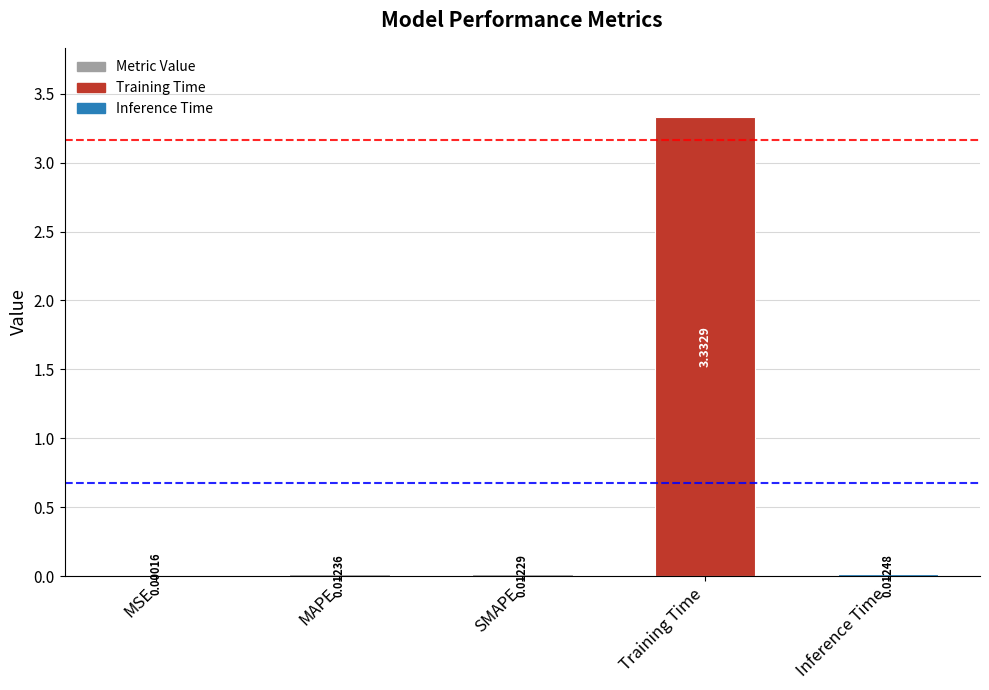

Where is the data nearest to the value 1?

Inference Time